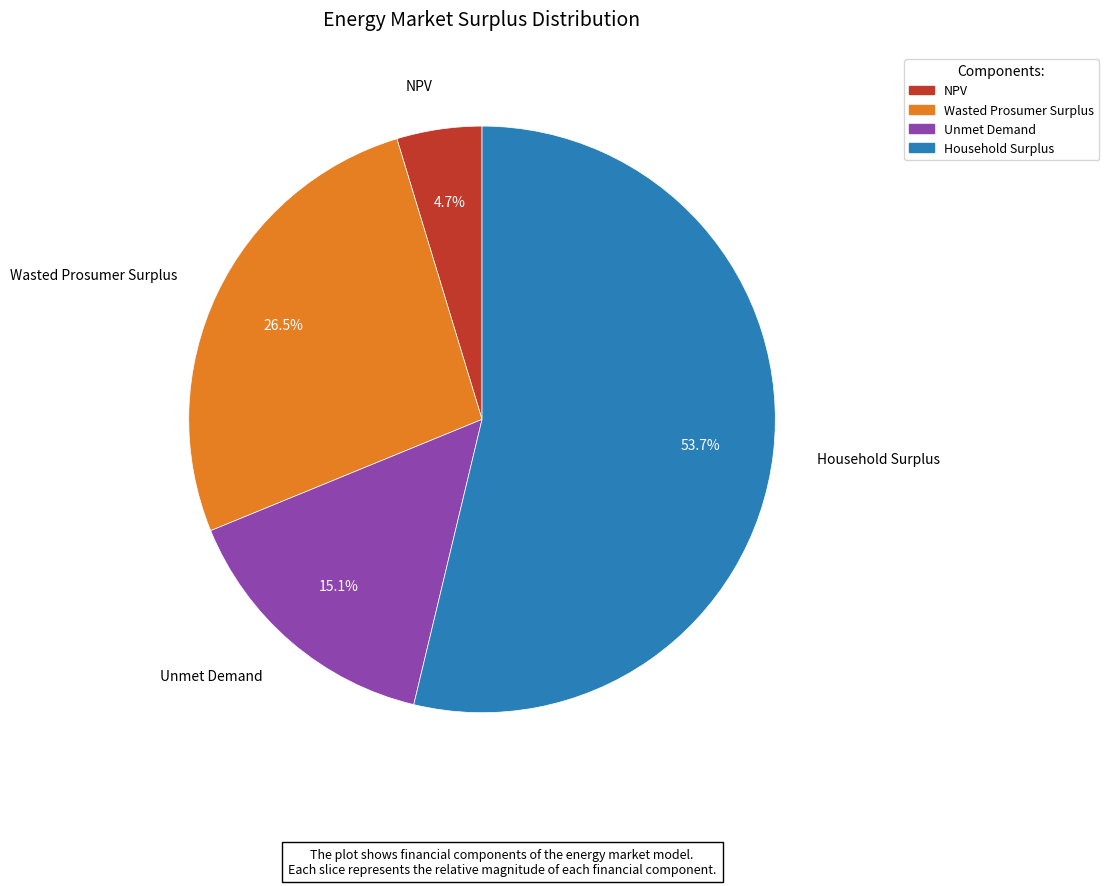

Is it true that Household Surplus is 65% of the pie?

False